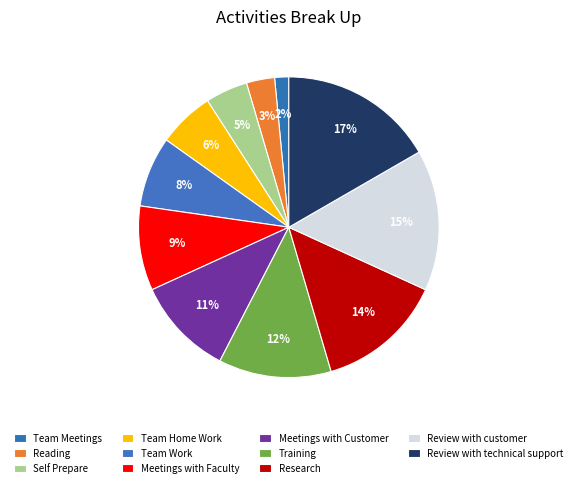

The Meetings with Faculty slice represents 19% of the pie. True or false?

False